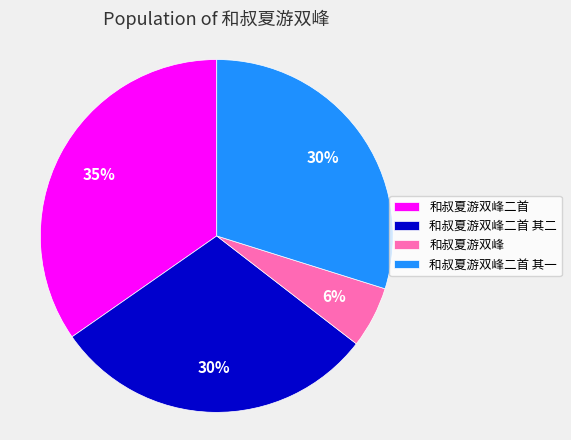

Is there a majority slice in this chart?

No